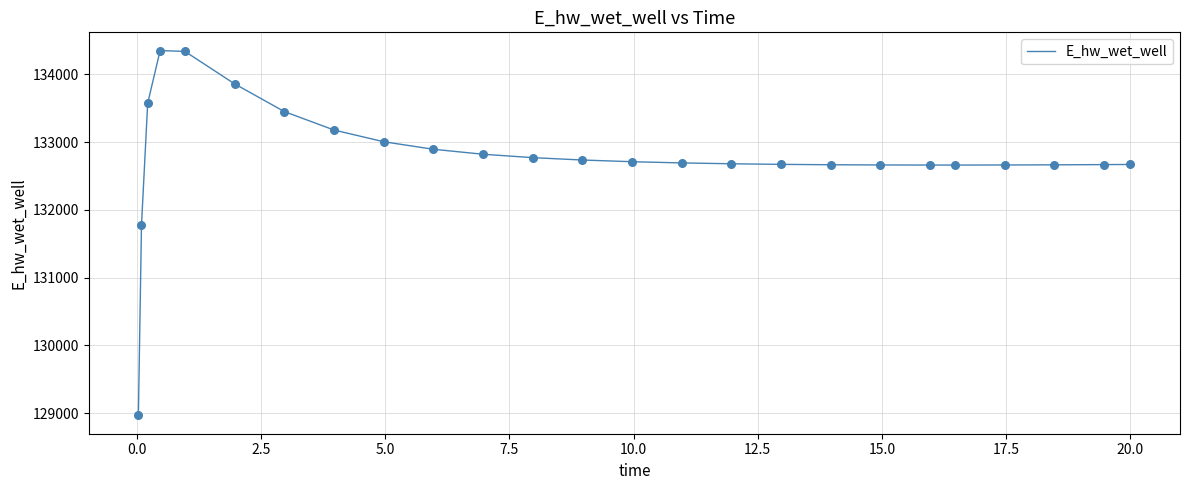

What is the difference between the maximum and minimum values?

5382.9